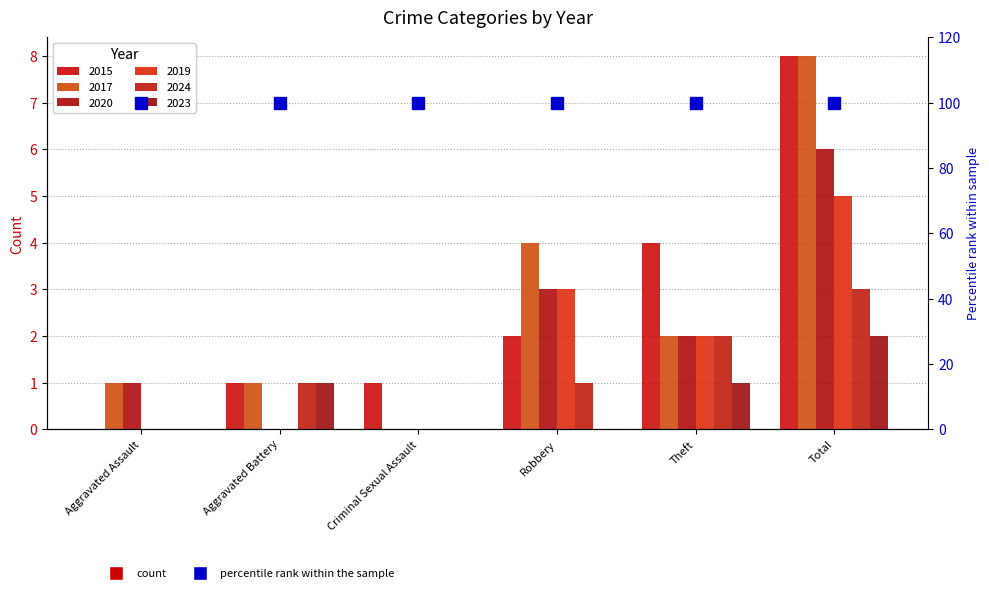

The 2023 series shows 2 at Theft. True or false?

False